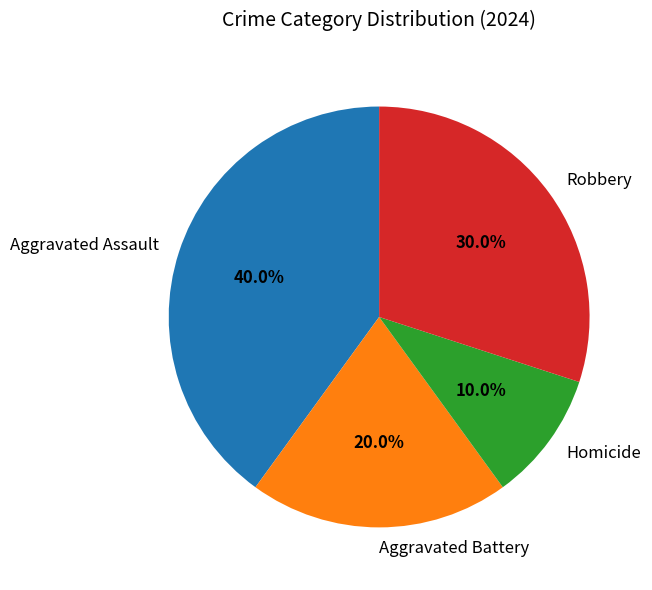

What is the largest slice in the pie chart?

Aggravated Assault